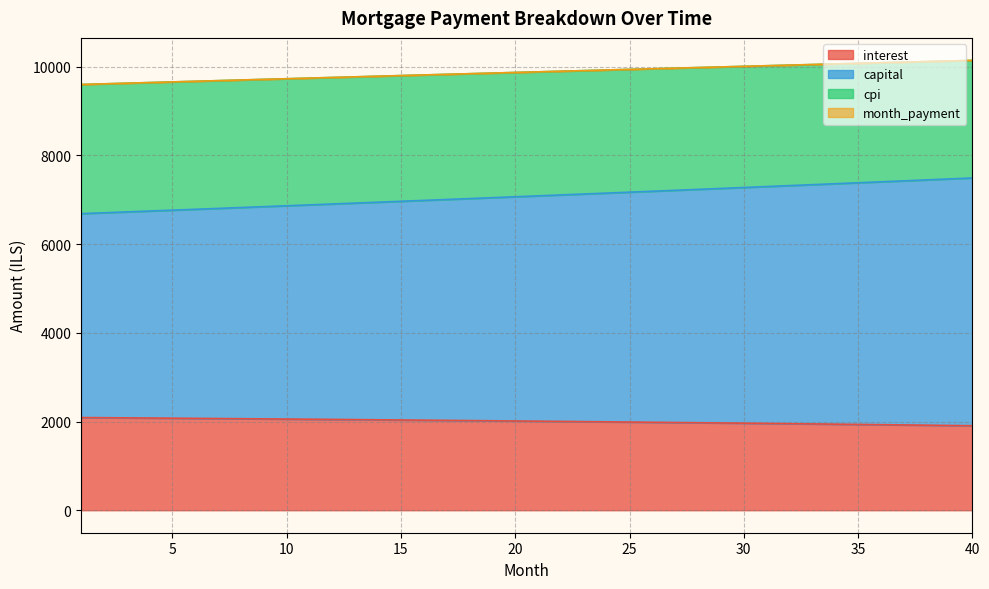

Which series has the largest total across all categories?

month_payment